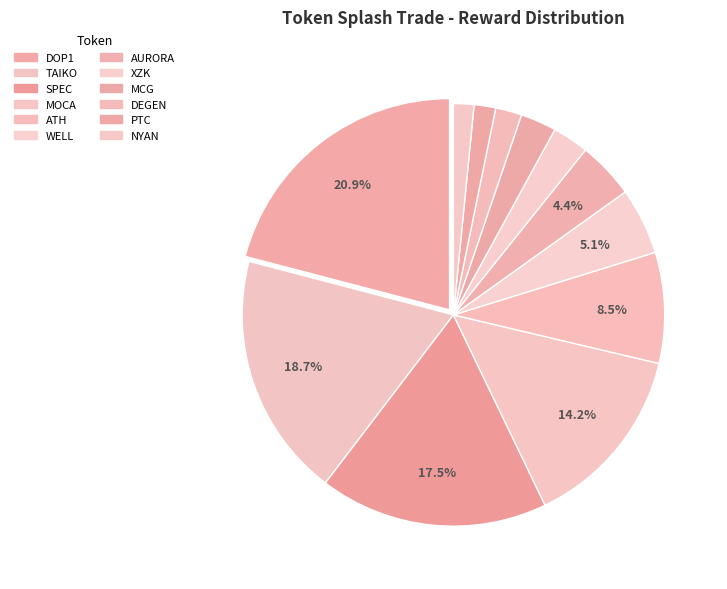

How many segments does this pie chart have?

12